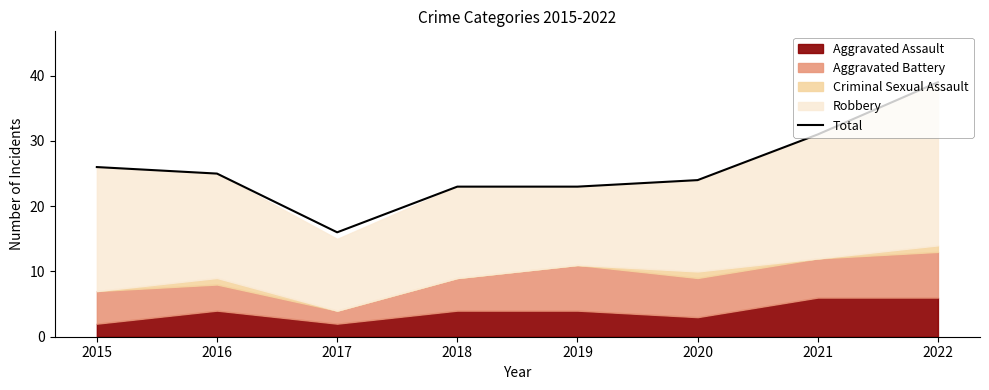

What is the difference between the maximum and minimum values?

23